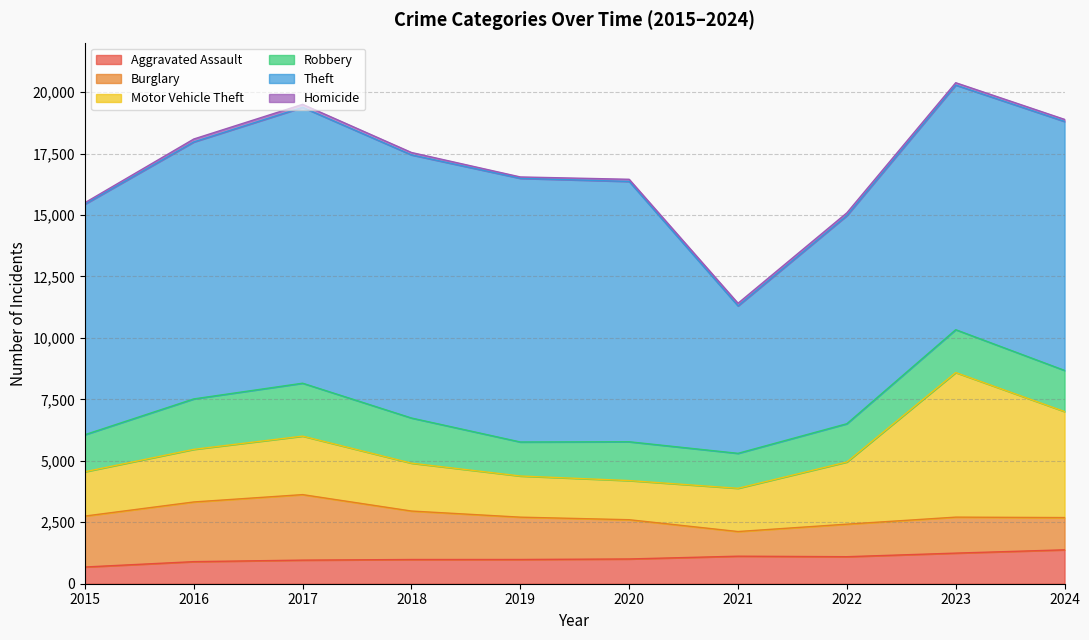

Which series has the largest range (max minus min)?

Theft